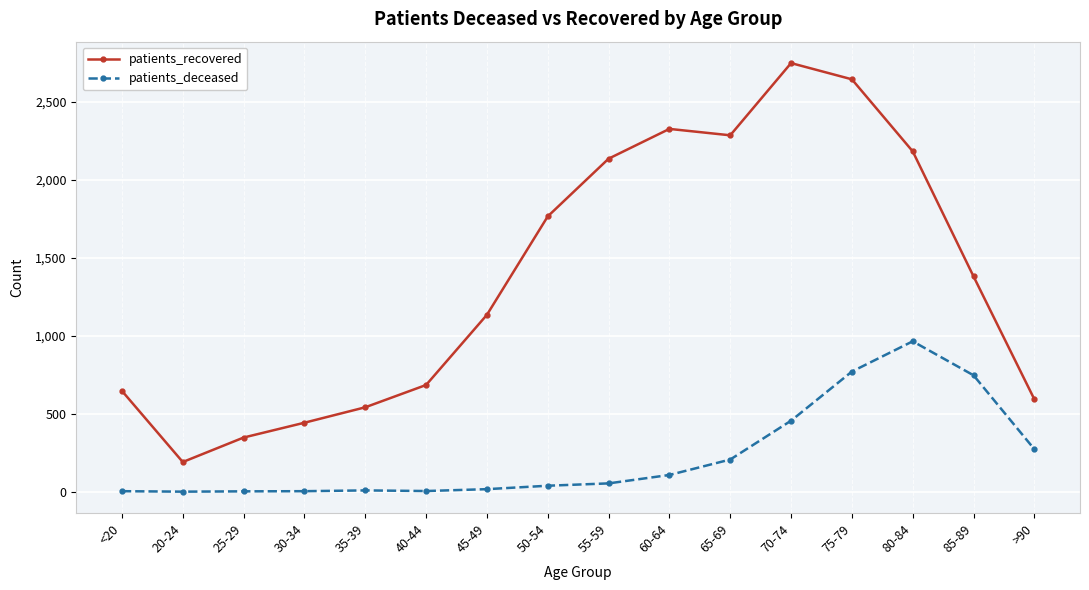

True or false: patients_deceased and patients_recovered intersect in this chart.

False